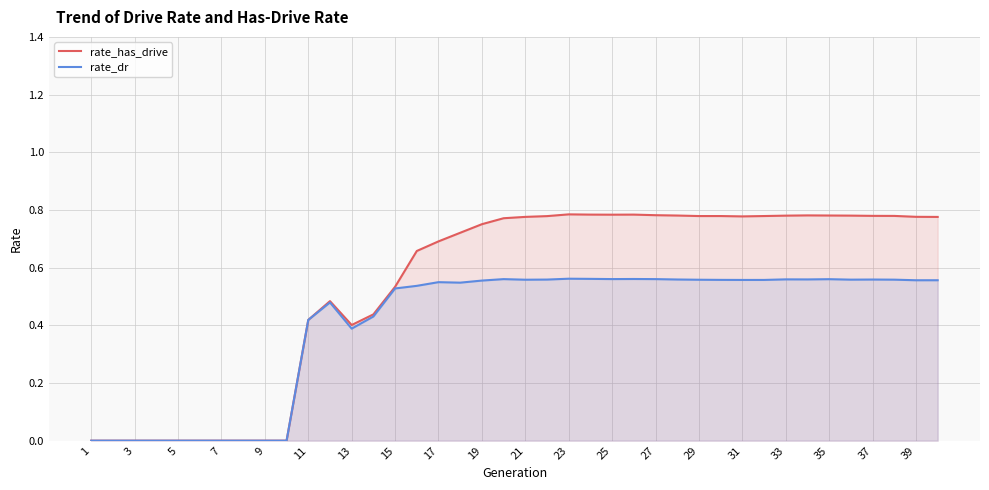

How many lines are shown in the chart?

2